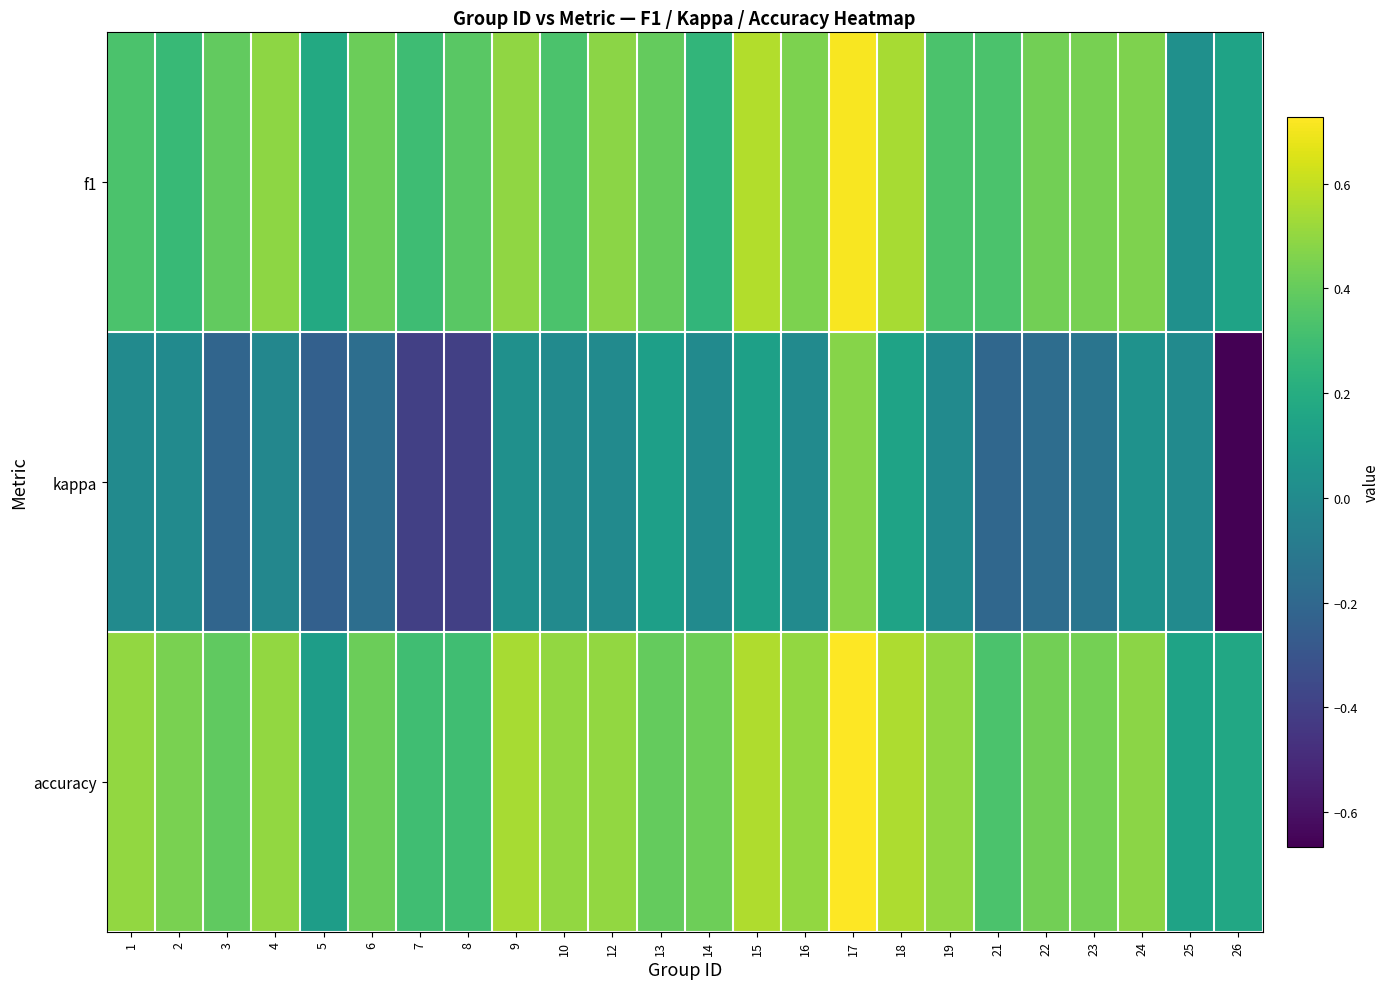

Rank the series at 23 from lowest to highest value.

kappa, accuracy, f1